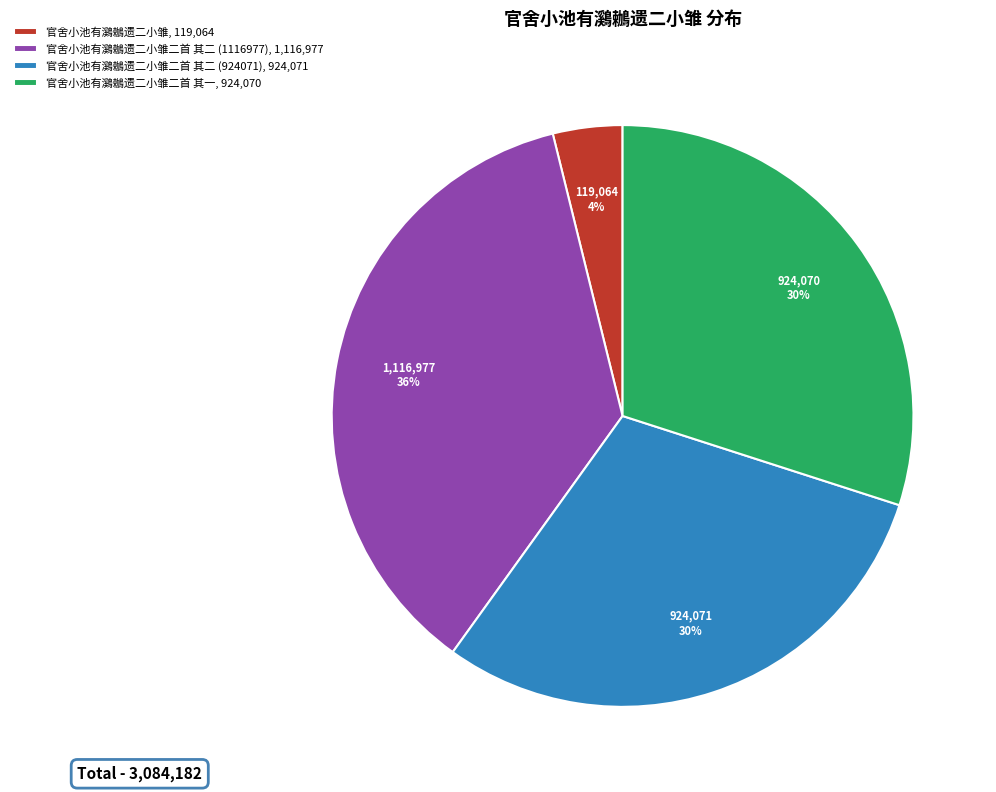

Does any single category account for the majority?

No